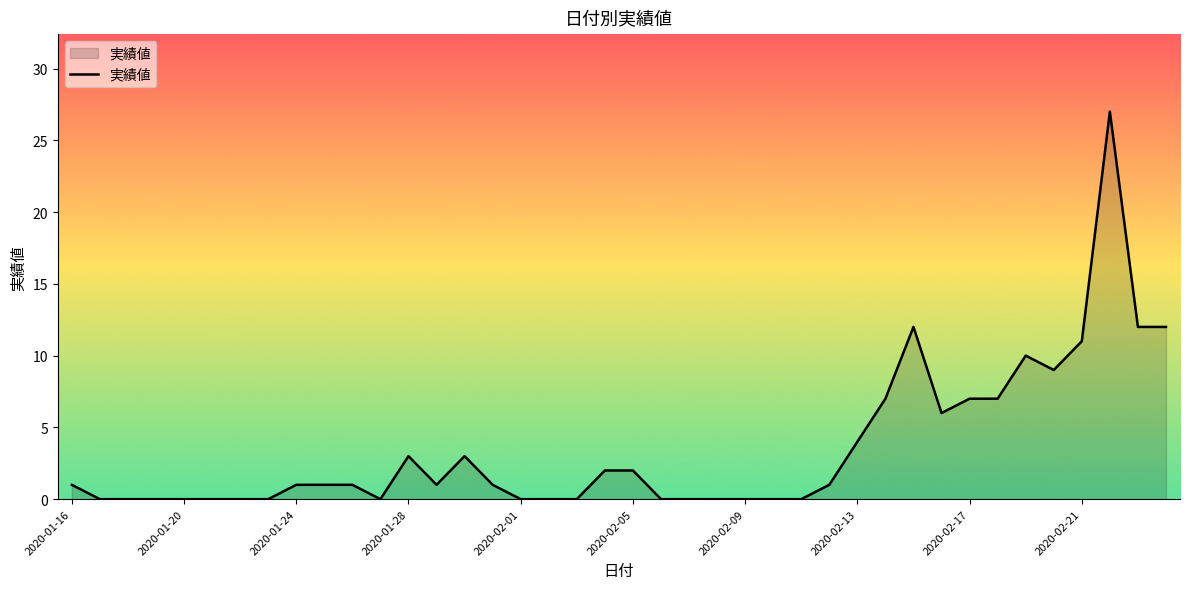

What is the difference between the maximum and minimum values?

27